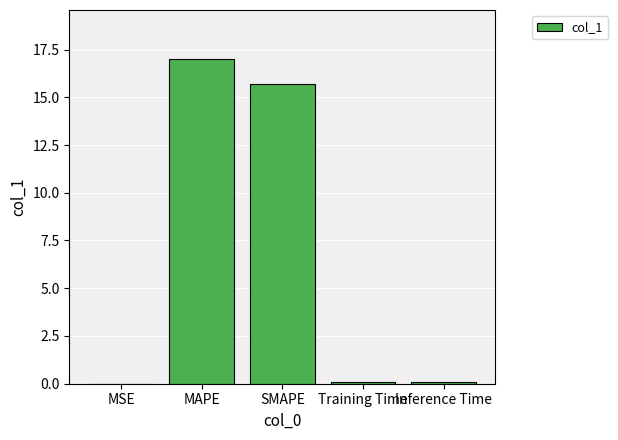

What is the change in value from MAPE to SMAPE?

-1.3